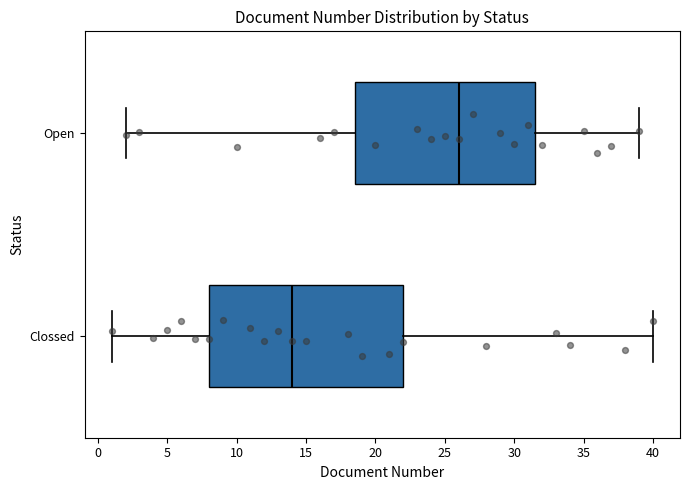

Reading bottom to top, read every box against the x-axis: the position of its median line, the range the box covers, and the ends of its whiskers. The values are not printed on the chart, so give them approximately, as read against the axis.

Clossed: median 14.0, box 8.0 to 22.0, whiskers 1.0 to 40.0
Open: median 26.0, box 18.5 to 31.5, whiskers 2.0 to 39.0